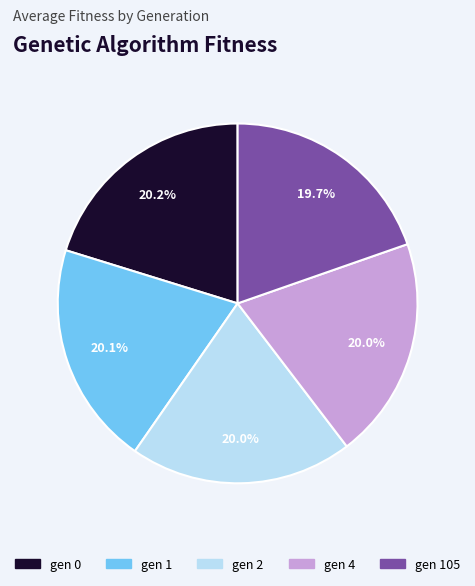

Is there any slice that represents more than half of the pie?

No